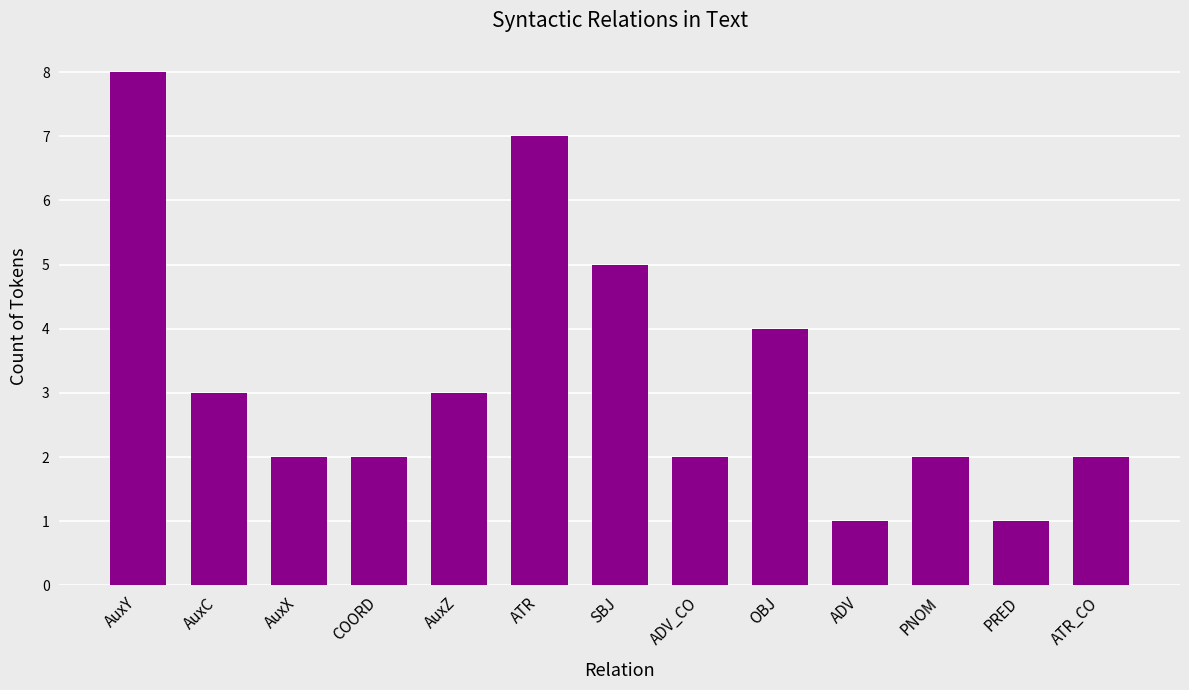

What is the approximate value at OBJ?

4